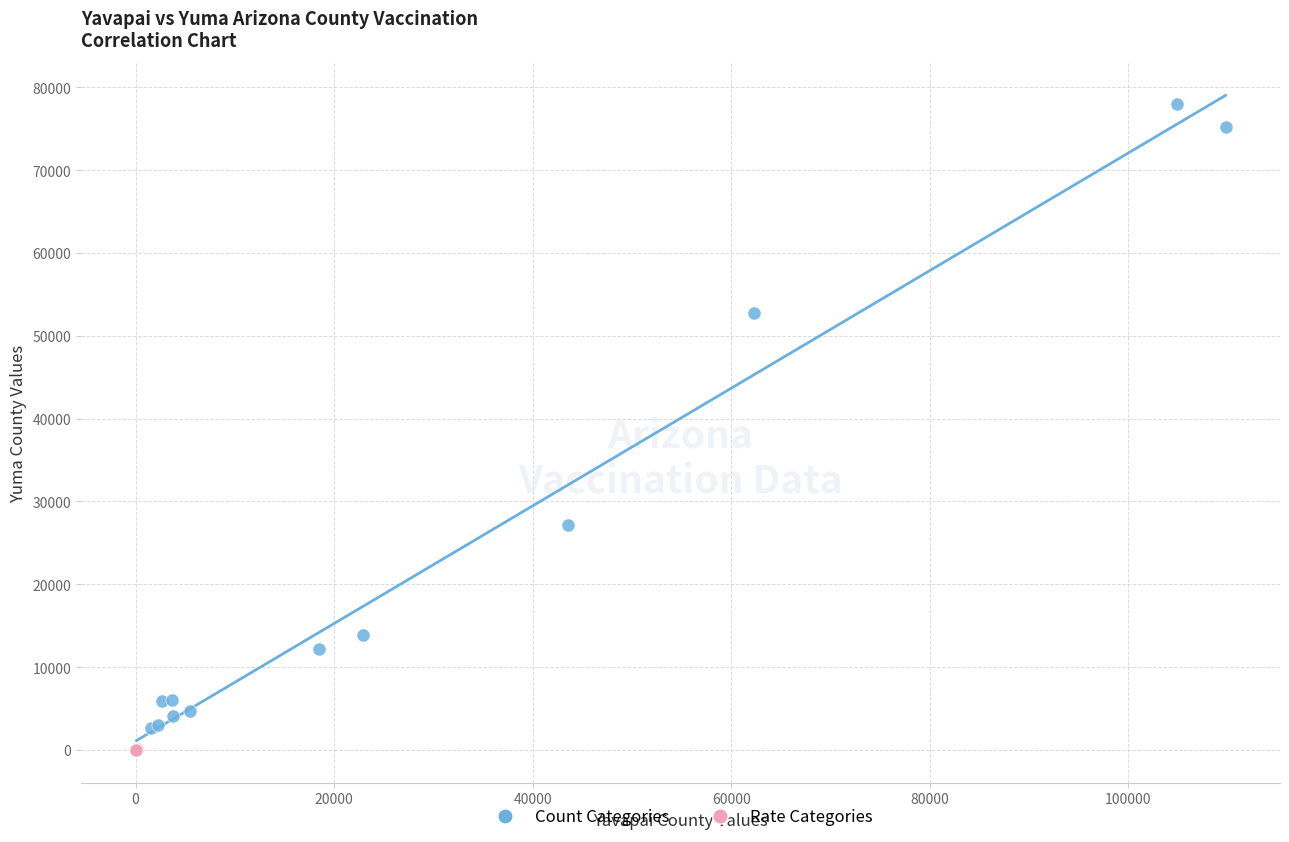

Which series reaches the maximum Y coordinate?

Count Categories